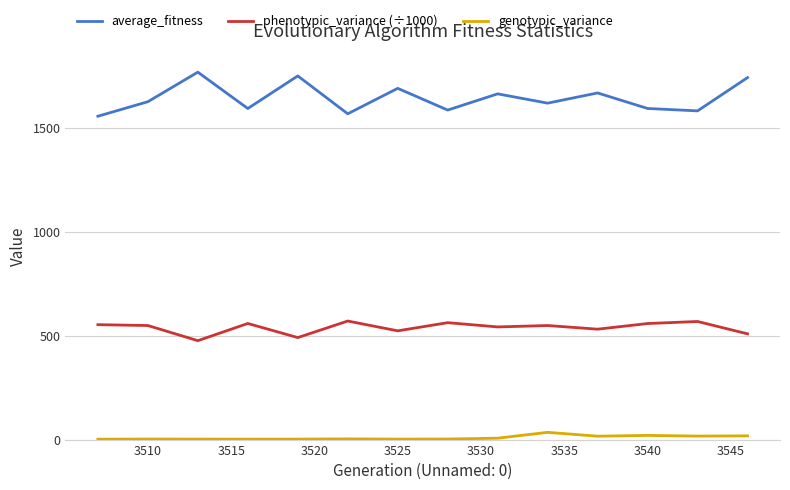

What is the difference between the maximum and minimum values in the average_fitness series?

212.3